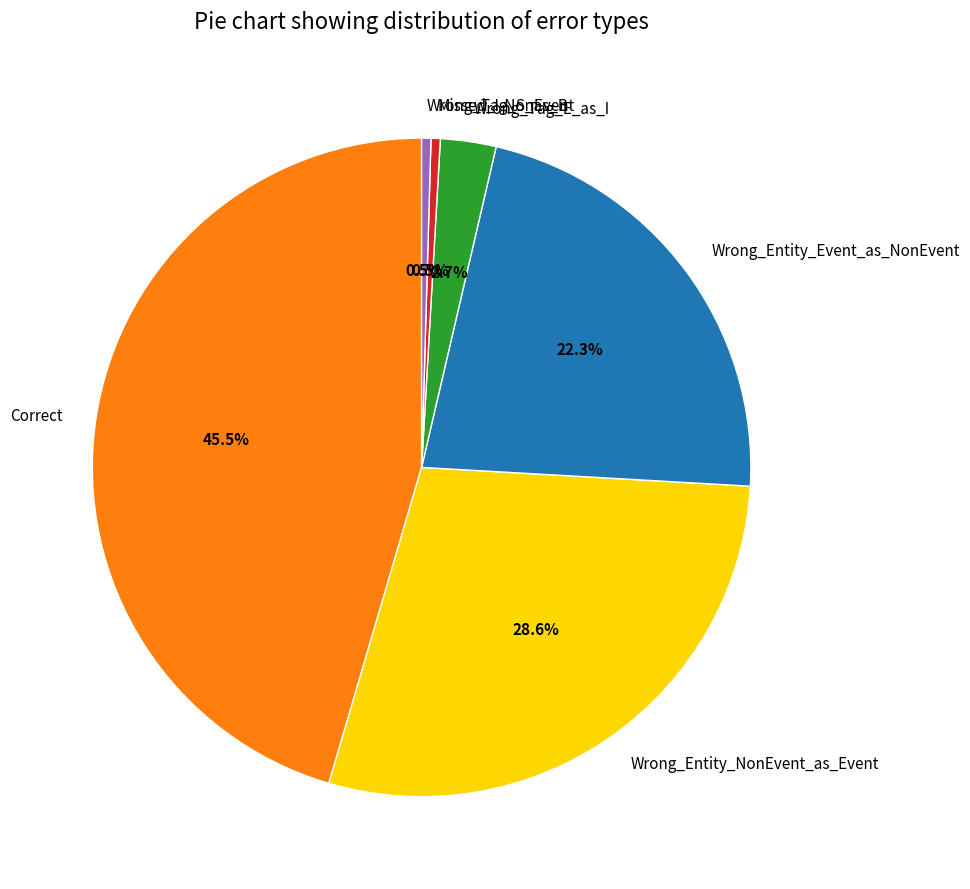

What is the total percentage of Wrong_Tag_S_as_B and Wrong_Entity_NonEvent_as_Event?

29.1%